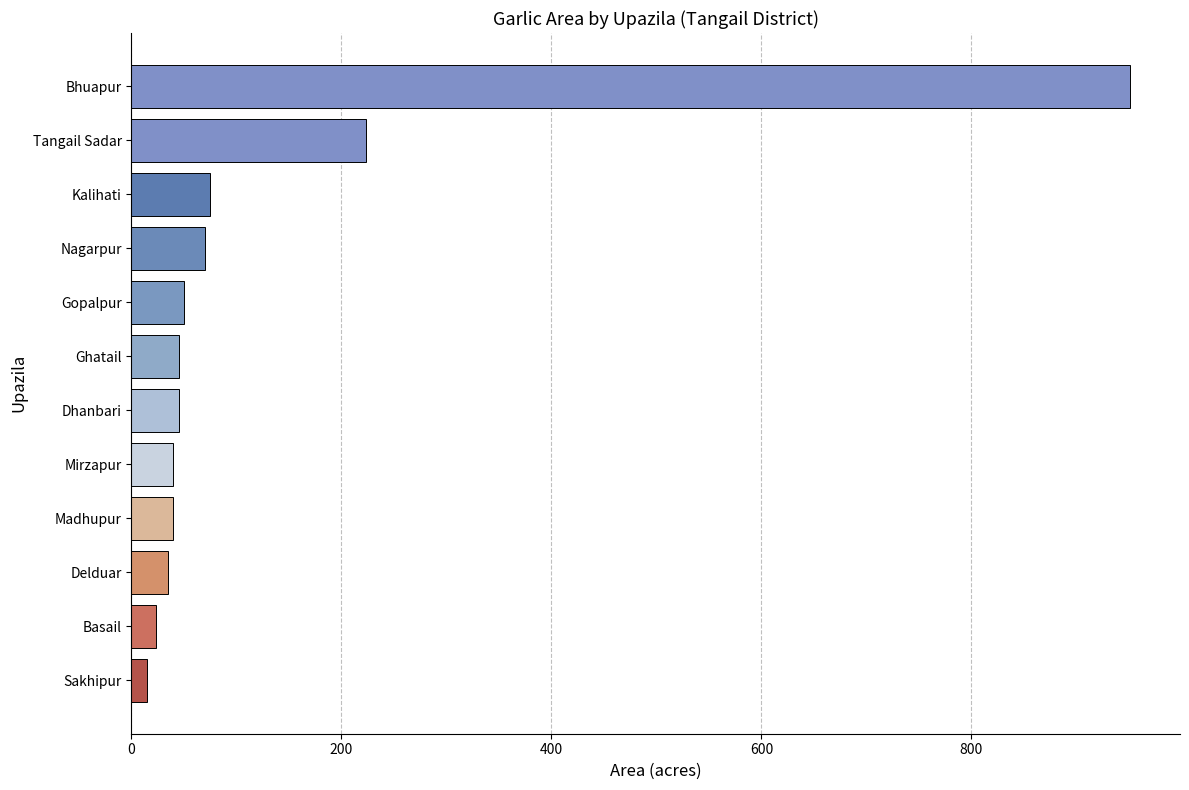

At which label is the value closest to 483?

Tangail Sadar